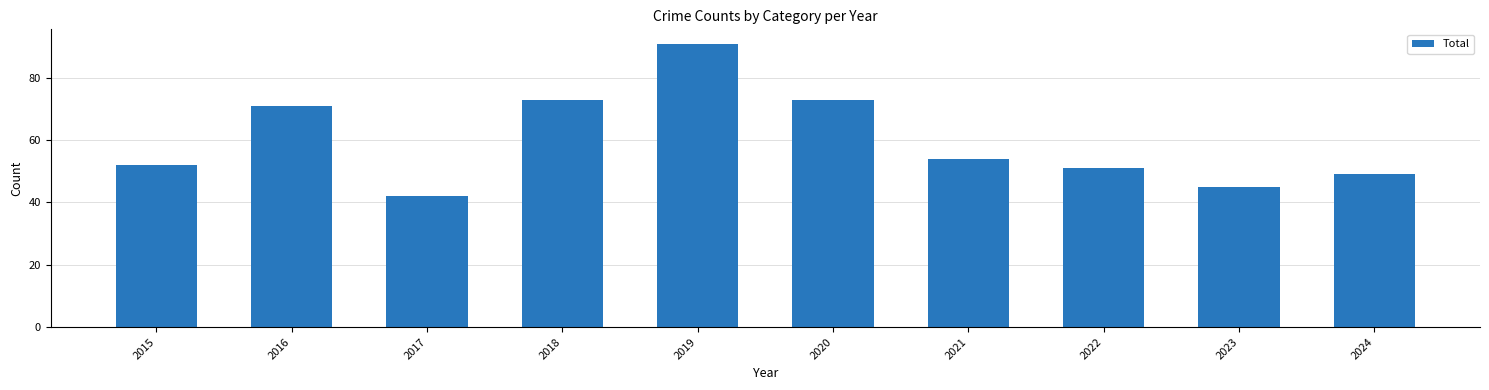

What is the value of the 3rd bar from the left?

42